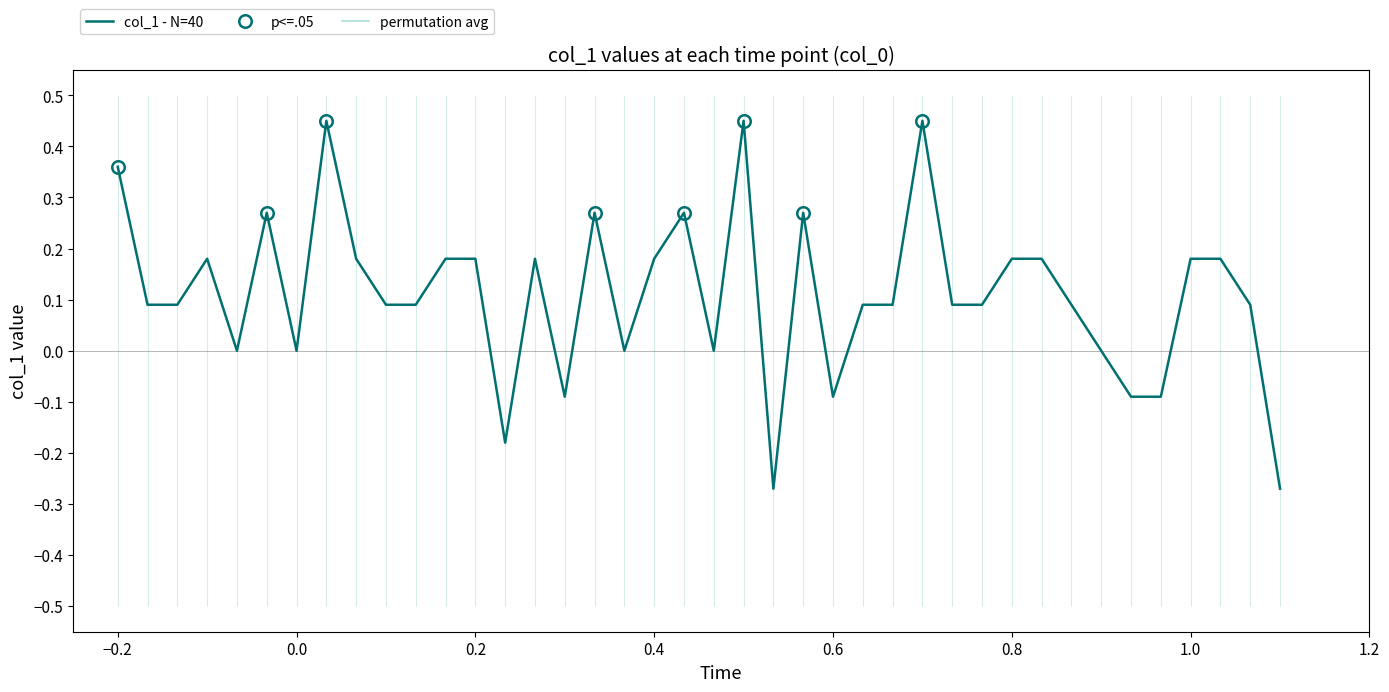

How many positive values are there?

28